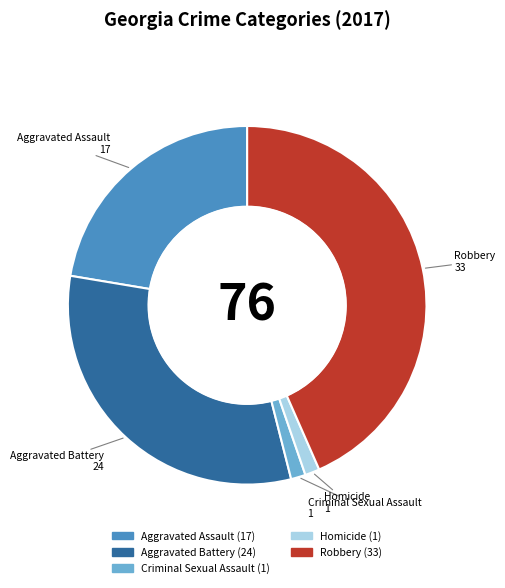

Which category has the biggest portion of the pie?

Robbery